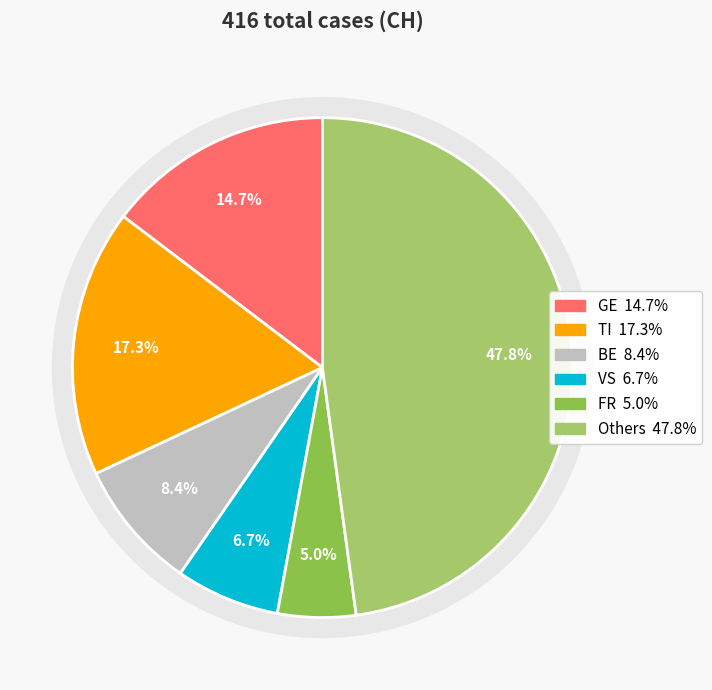

Is it true that 27 is 1% of the pie?

False